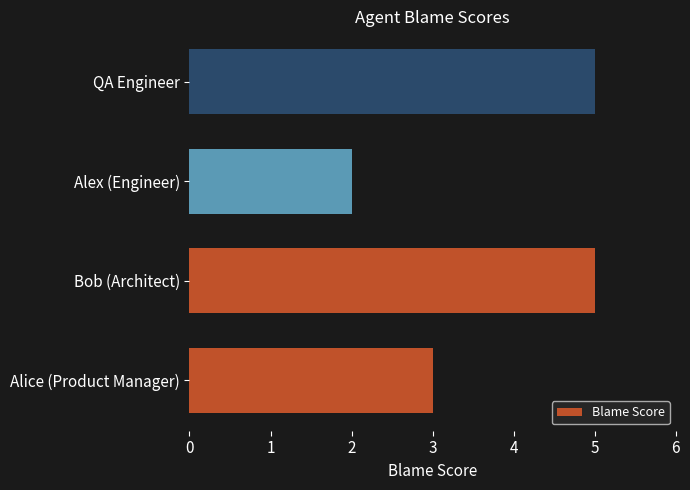

What is the sum of all values?

15